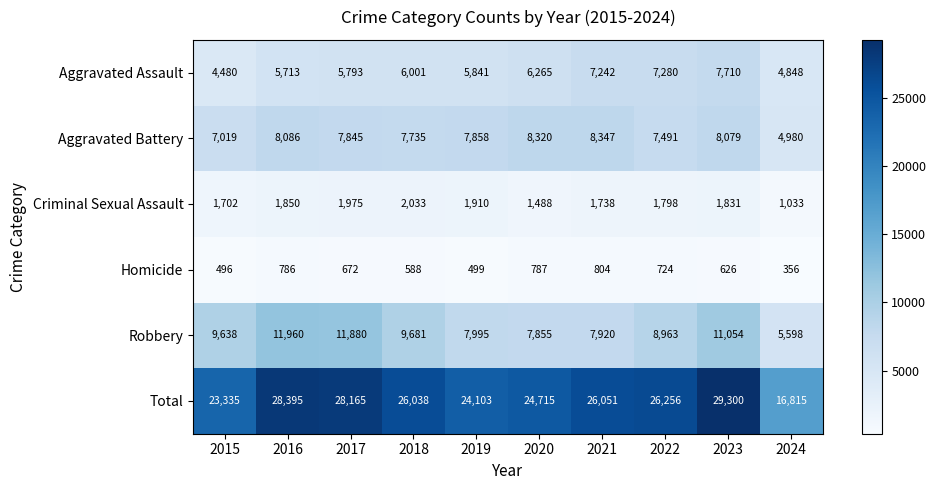

Read the Aggravated Battery value at 2016.

8086